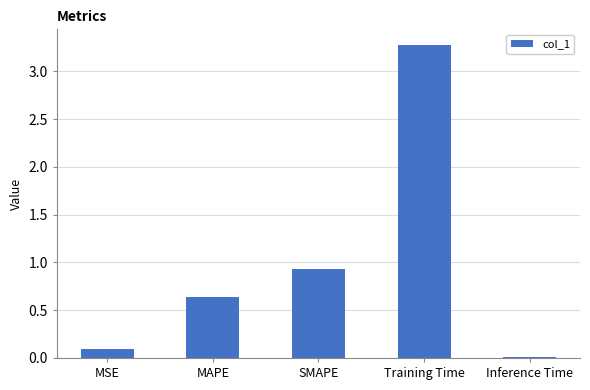

How many bars are there in total?

5